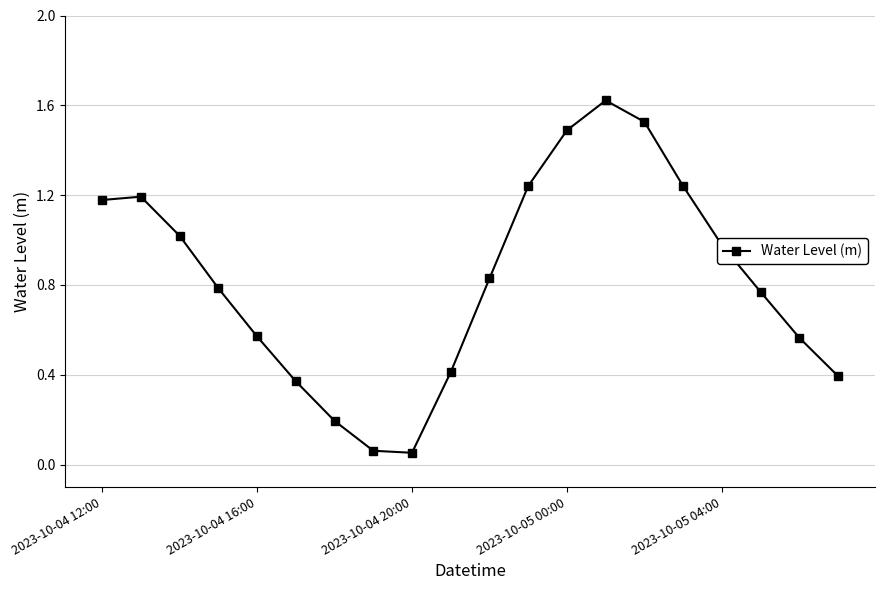

How many points are lower than both their immediate neighbors (excluding endpoints)?

1